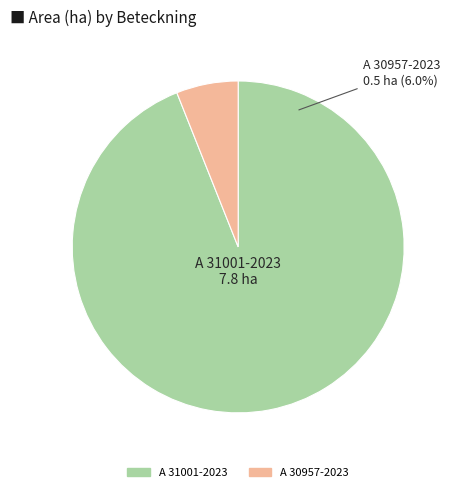

To the nearest percent, what is the difference between the largest and smallest slice percentages?

88%